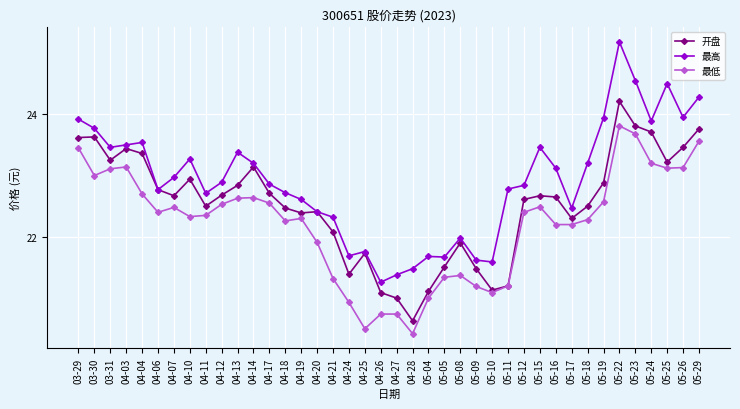

How many lines are shown in the chart?

3